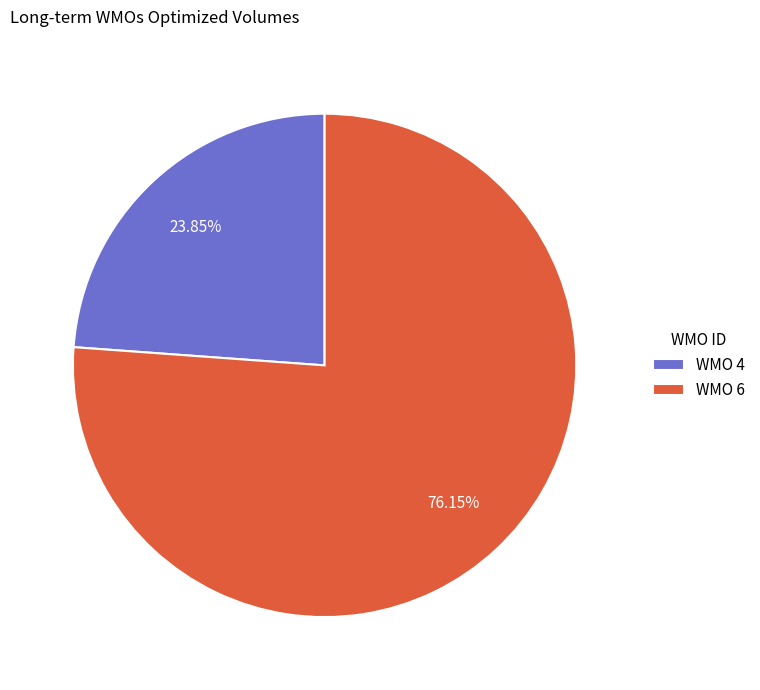

Combined, do WMO 6 and WMO 4 account for over 50%?

Yes